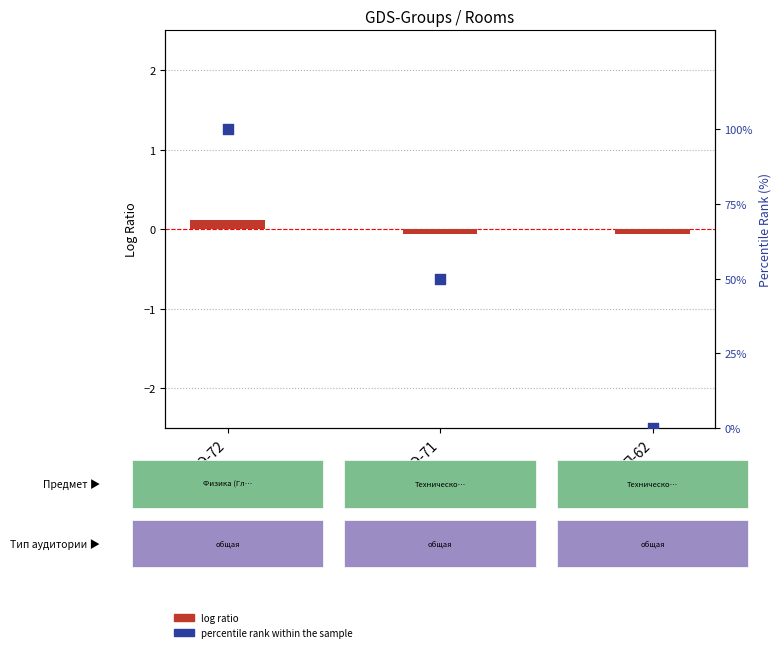

Which series reaches the minimum Y coordinate?

log ratio